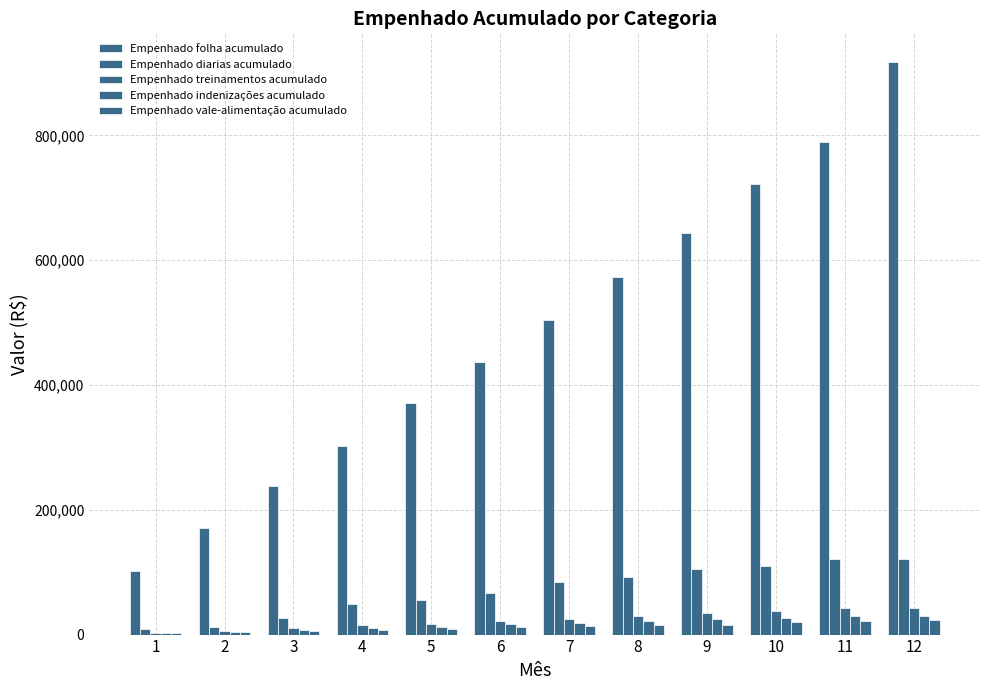

Count the number of categories in the chart.

12